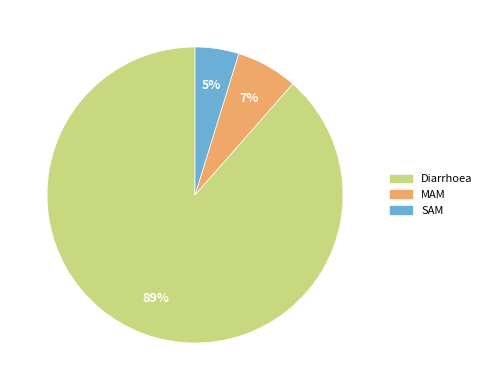

Is the sum of SAM and MAM greater than half?

No